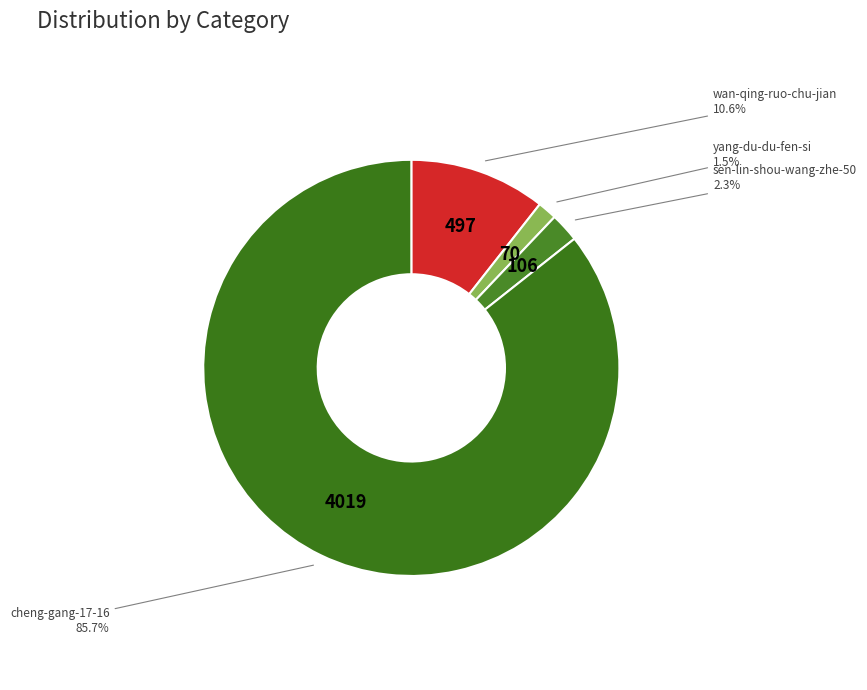

Does yang-du-du-fen-si account for over 50% of the chart?

No